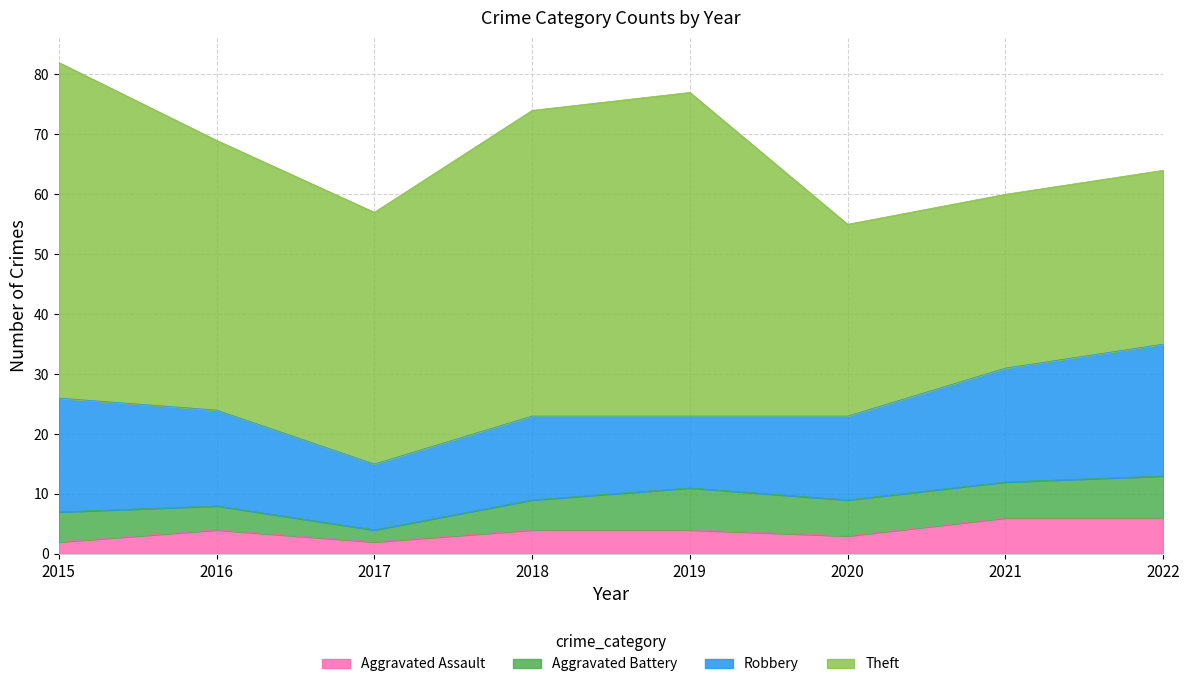

What is the sum of the Aggravated Battery values at 2020 and 2018?

11